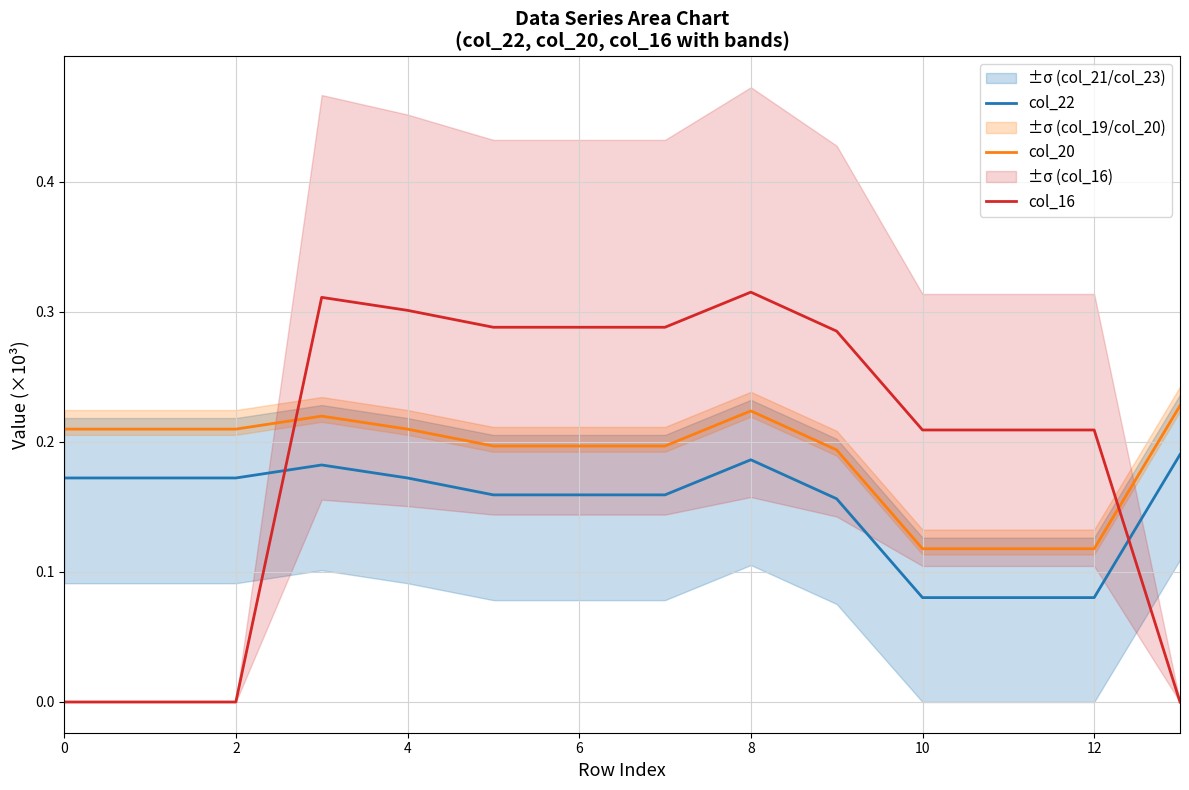

True or false: col_20 and col_22 cross at least once.

False